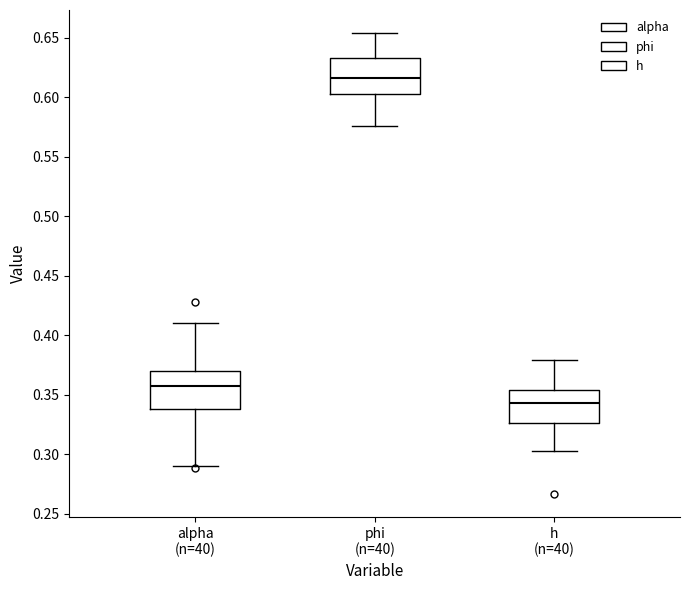

Reading left to right, read every box against the y-axis: the position of its median line, the range the box covers, and the ends of its whiskers. The values are not printed on the chart, so give them approximately, as read against the axis.

alpha (n=40): median 0.355, box 0.340 to 0.370, whiskers 0.290 to 0.410
phi (n=40): median 0.615, box 0.605 to 0.635, whiskers 0.575 to 0.655
h (n=40): median 0.345, box 0.325 to 0.355, whiskers 0.300 to 0.380